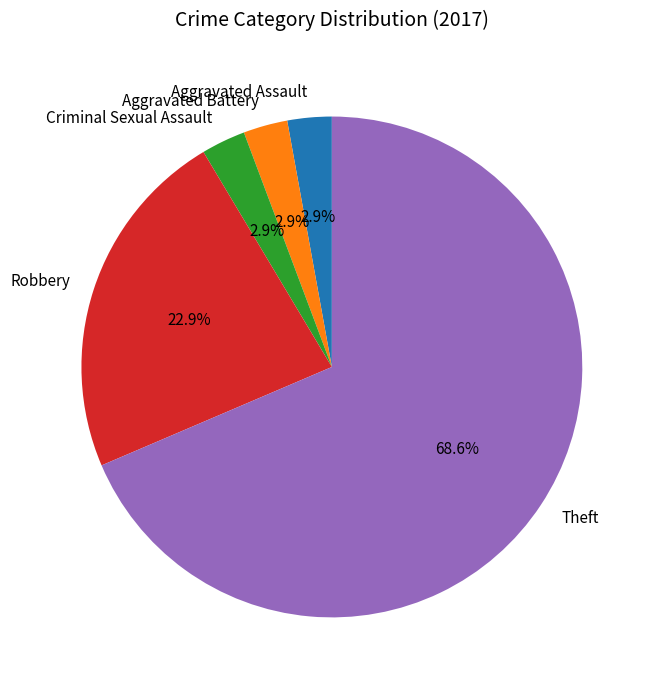

To the nearest percent, what is the difference between the largest and smallest slice percentages?

66%